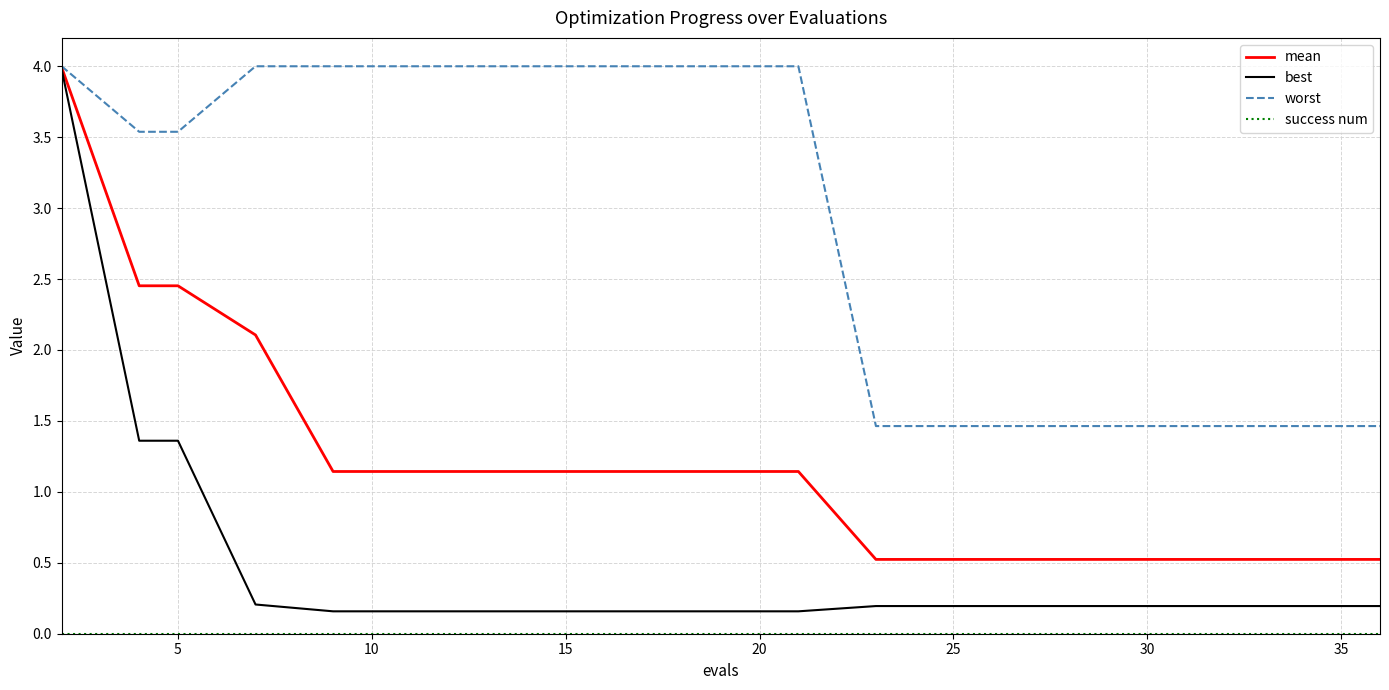

Which series has the largest range (max minus min)?

best